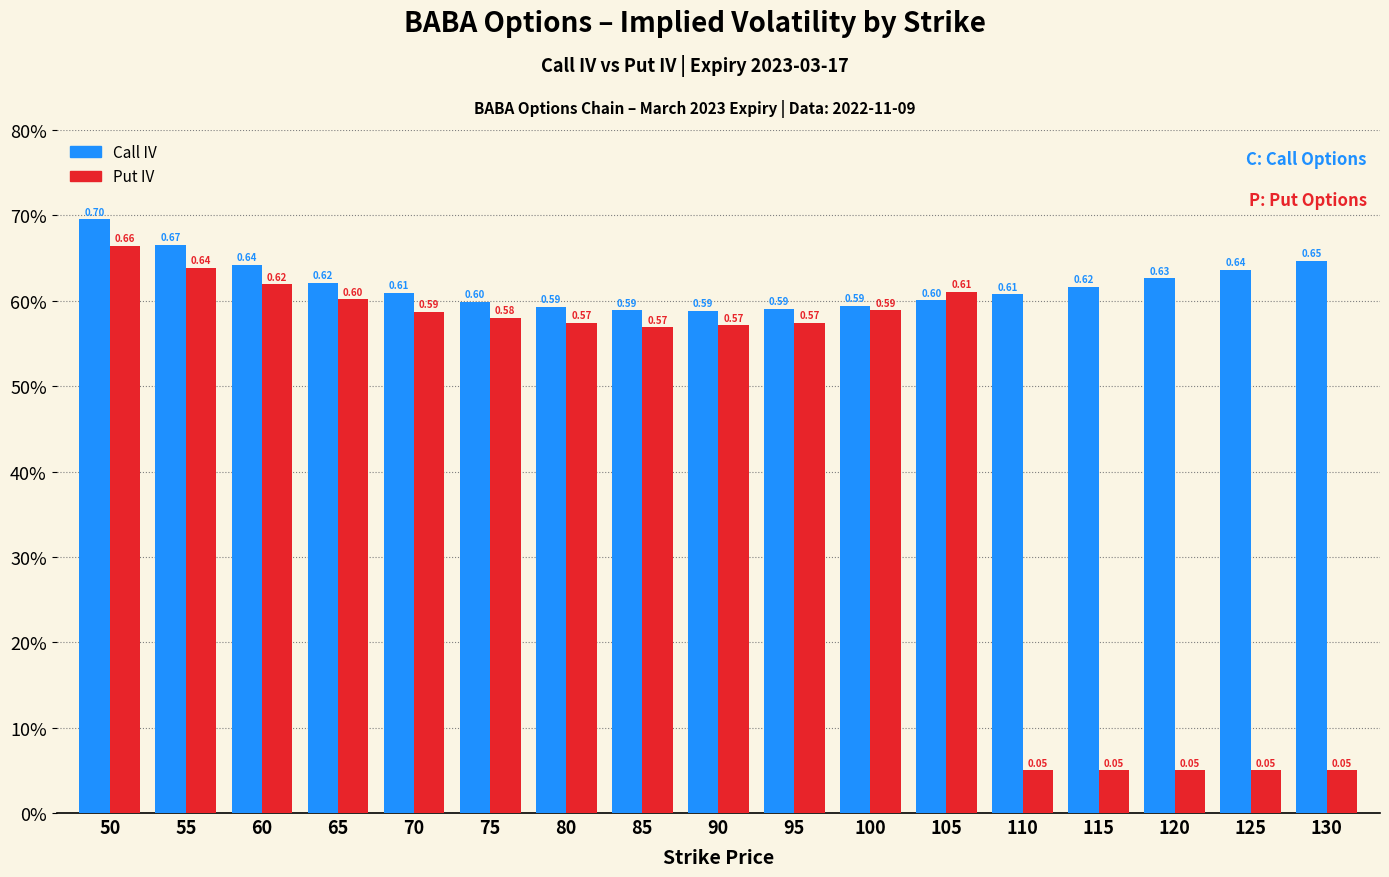

What is the total value across all series at 100?

1.2